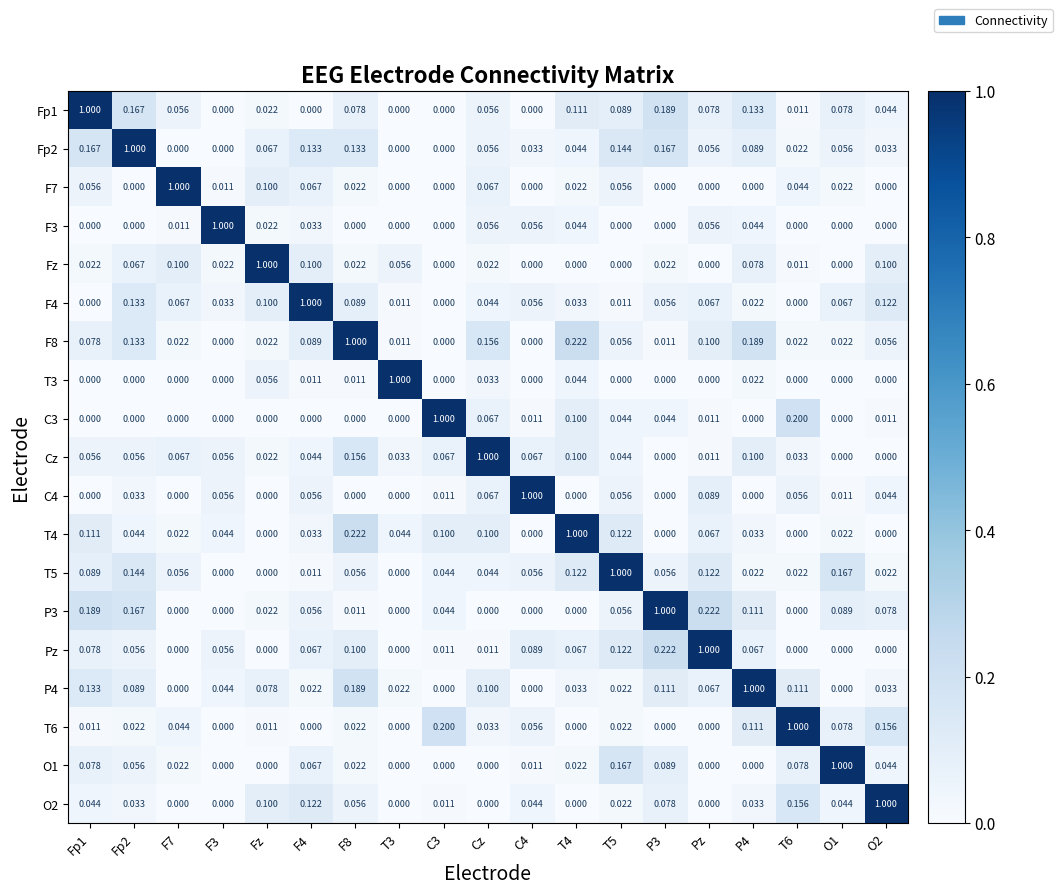

What is the total value across all series at Fp2?

2.2